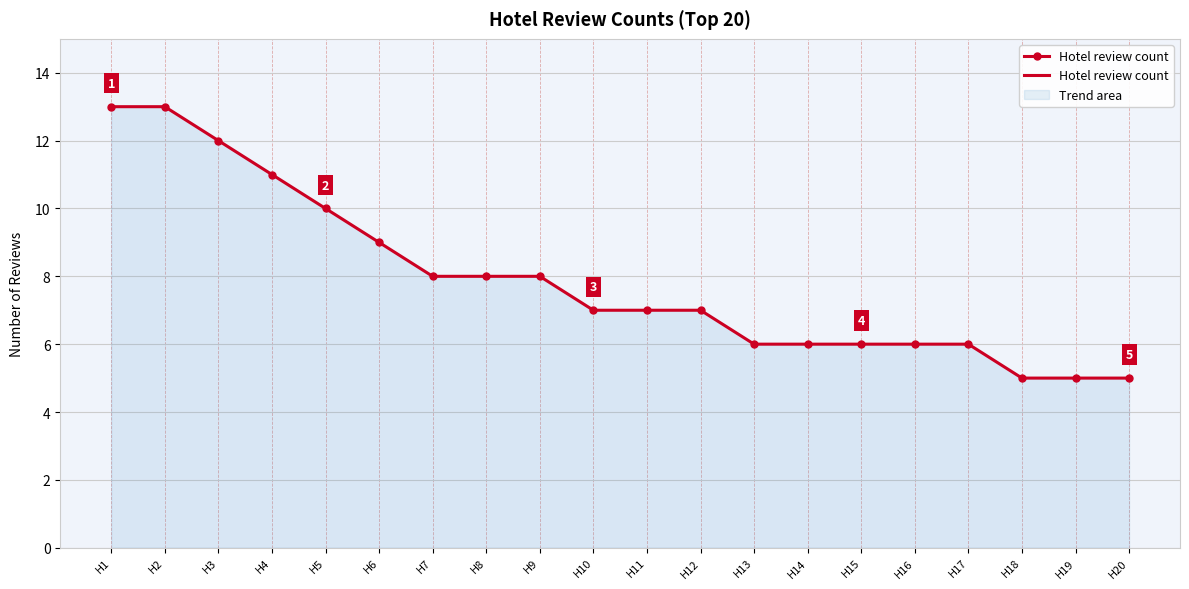

What is the maximum value shown in the chart?

13